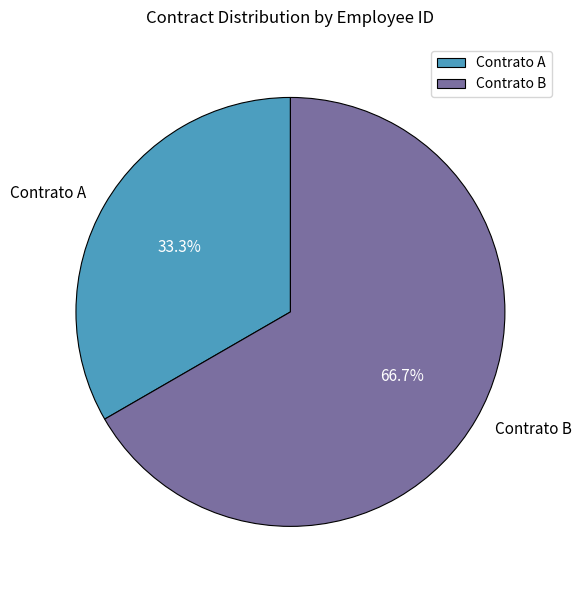

What is the smallest slice in the pie chart?

Contrato A